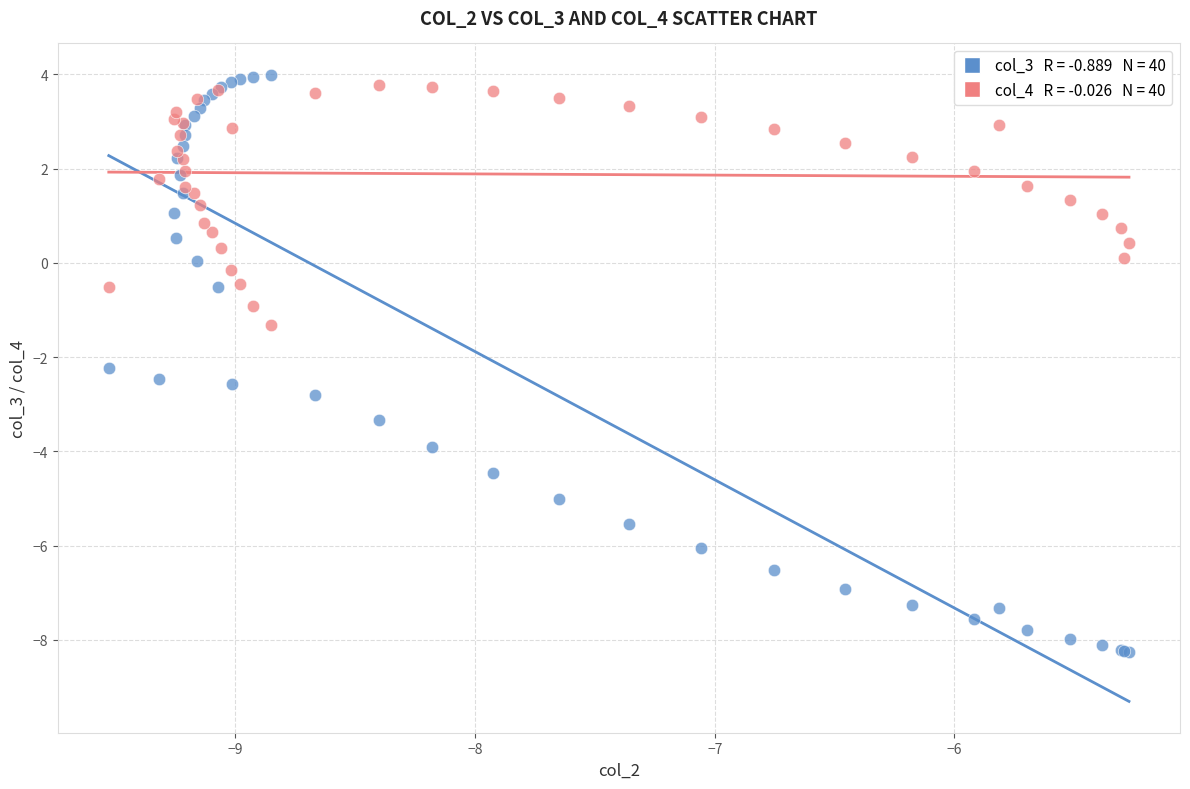

Across all series, what Y value is closest to -2?

-2.2